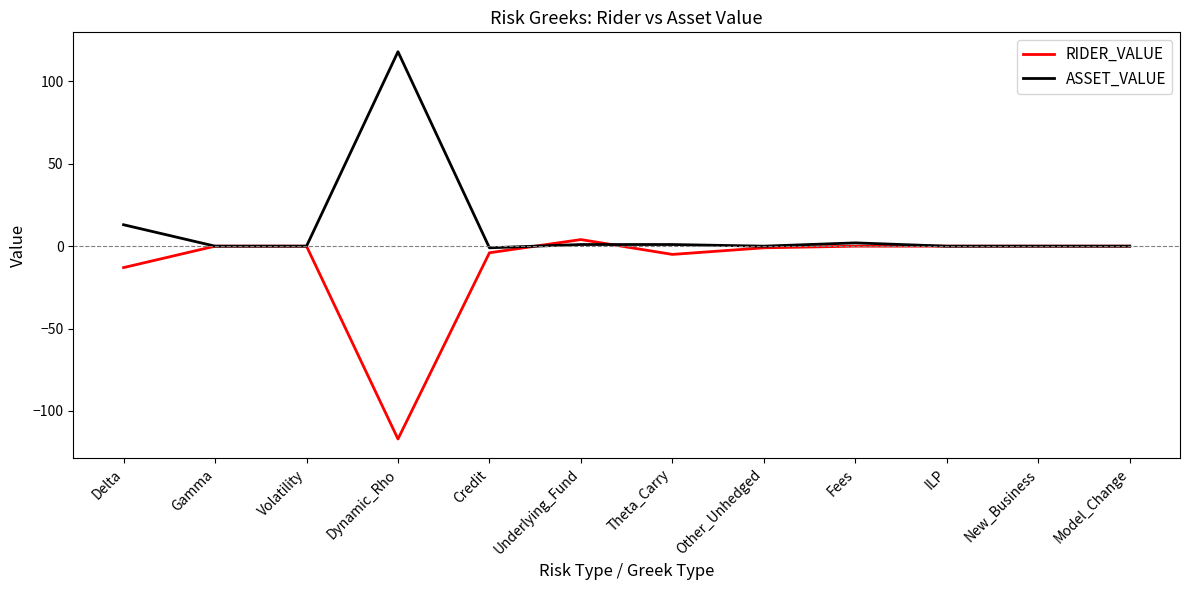

What is the spread (max minus min) of values at Theta_Carry?

6